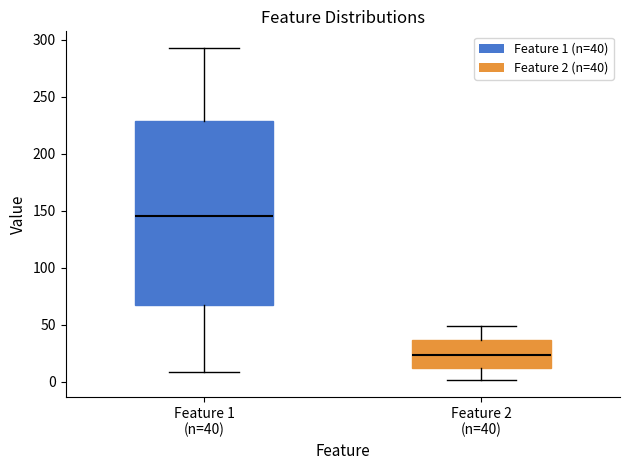

Where does the median line of the box for Feature 2 (n=40) sit on the y-axis? The values are not printed on the chart, so give them approximately, as read against the axis.

25